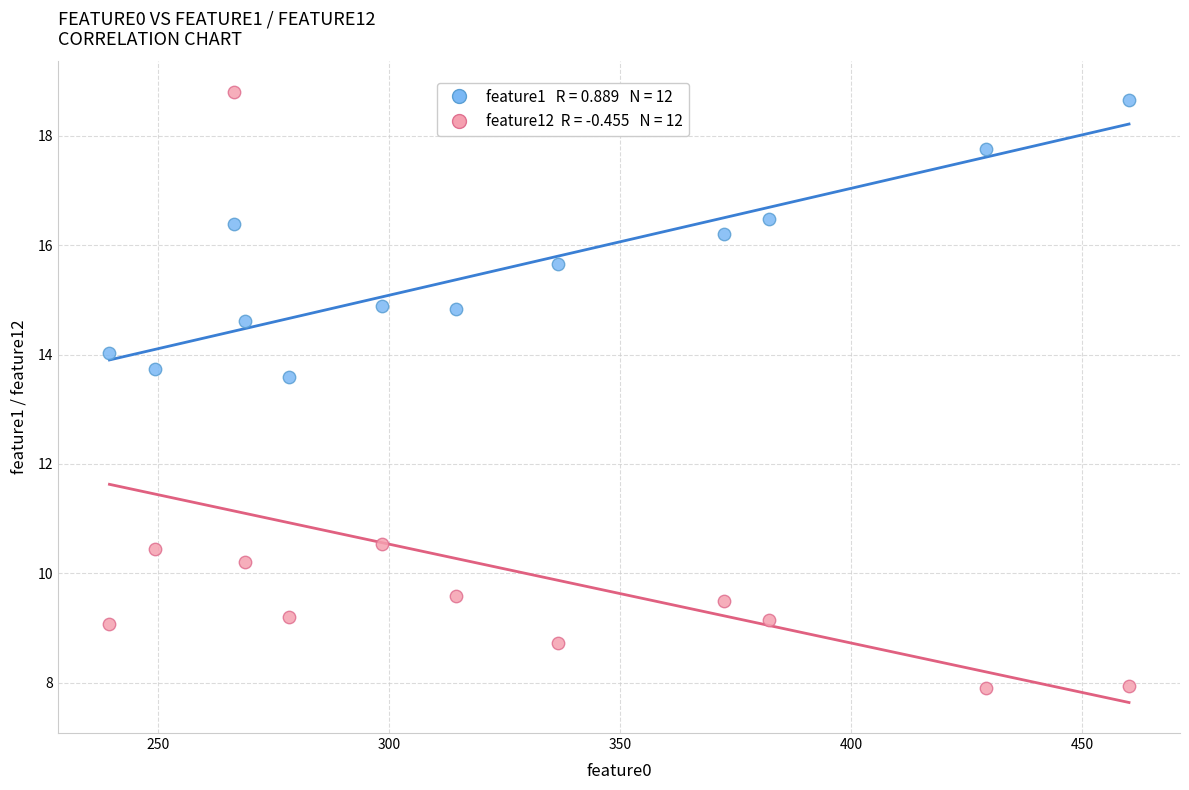

Across all series, what Y value is closest to 13?

13.6